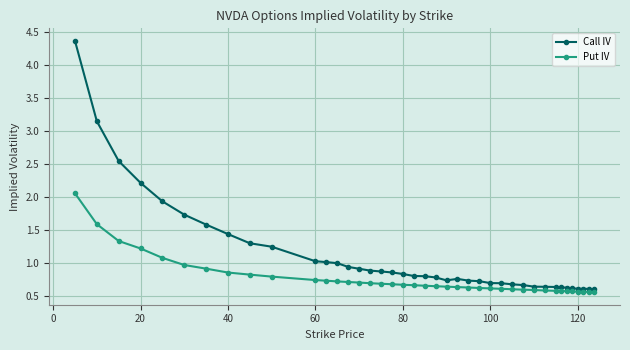

What is the sum of all Put IV values?

30.6